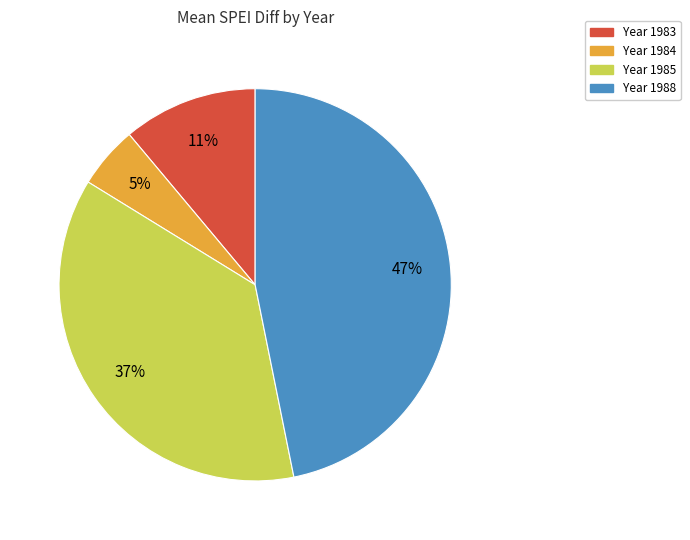

To the nearest percent, what is the average slice percentage?

25%